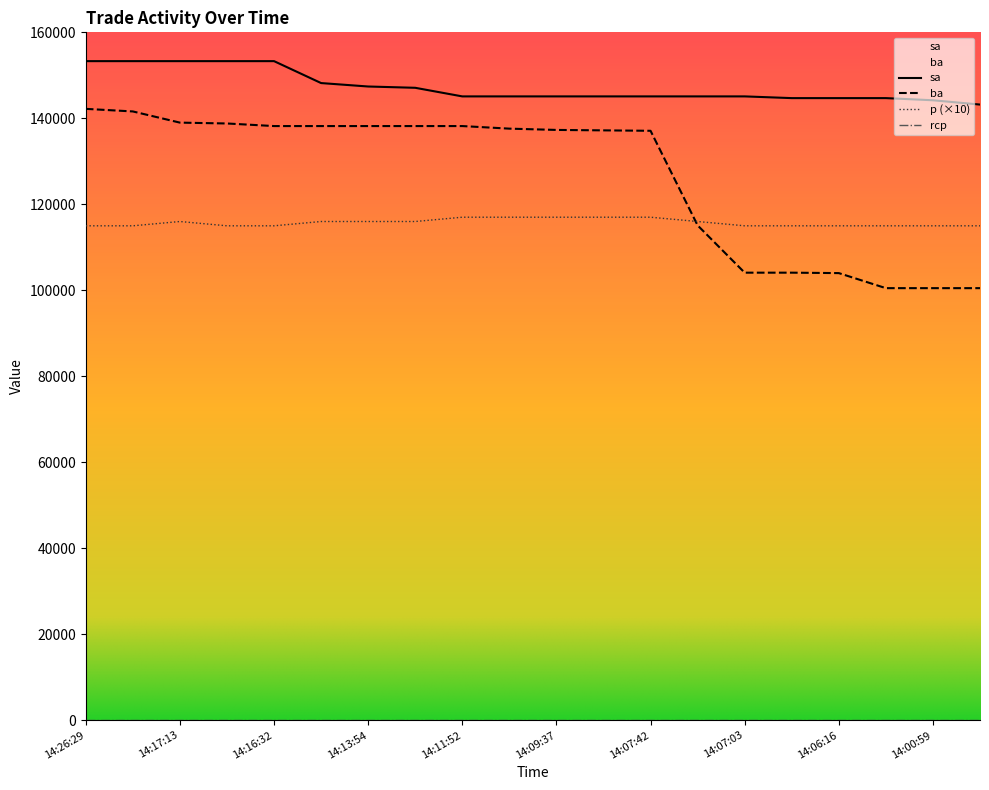

The ba series shows 184993 at 14:06:16. True or false?

False